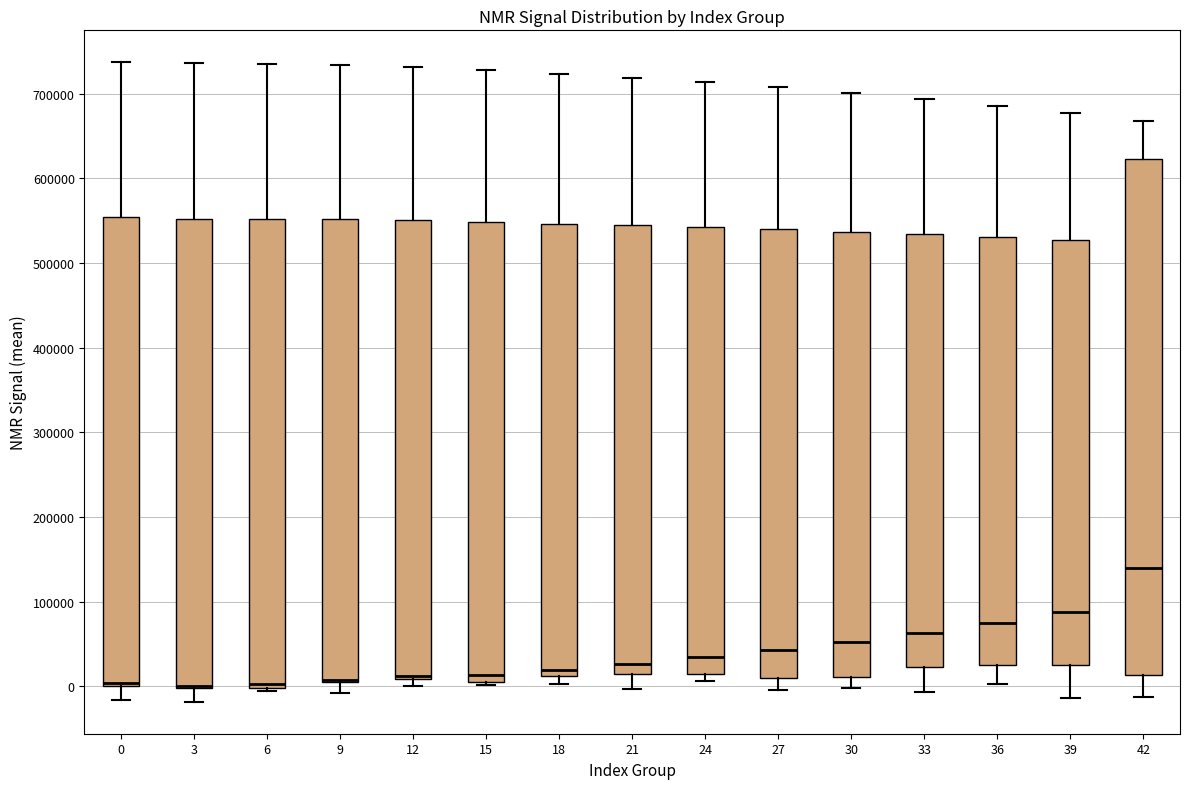

Reading left to right, transcribe this box plot: for each box, give where its median line is, the range the box spans, and where its two whiskers end, as read against the y-axis. The values are not printed on the chart, so give them approximately, as read against the axis.

0: median 0 (just above the box's lower edge), box 0 to 550000, whiskers -20000 to 740000
3: median 0 (drawn on the box's lower edge), box 0 to 550000, whiskers -20000 to 740000
6: median 0 (just above the box's lower edge), box 0 to 550000, whiskers -10000 to 740000
9: median 10000 (drawn on the box's lower edge), box 0 to 550000, whiskers -10000 to 730000
12: median 10000 (just above the box's lower edge), box 10000 to 550000, whiskers 0 to 730000
15: median 10000 (just above the box's lower edge), box 10000 to 550000, whiskers 0 to 730000
18: median 20000, box 10000 to 550000, whiskers 0 to 720000
21: median 30000, box 10000 to 540000, whiskers 0 to 720000
24: median 30000, box 20000 to 540000, whiskers 10000 to 710000
27: median 40000, box 10000 to 540000, whiskers 0 to 710000
30: median 50000, box 10000 to 540000, whiskers 0 to 700000
33: median 60000, box 20000 to 530000, whiskers -10000 to 690000
36: median 80000, box 30000 to 530000, whiskers 0 to 690000
39: median 90000, box 30000 to 530000, whiskers -10000 to 680000
42: median 140000, box 10000 to 620000, whiskers -10000 to 670000